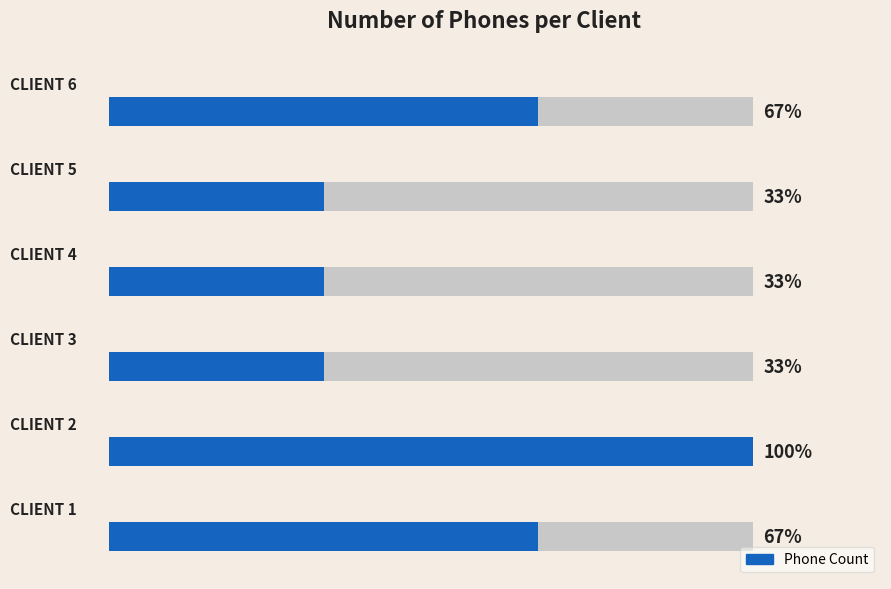

Are the bars horizontal?

Yes